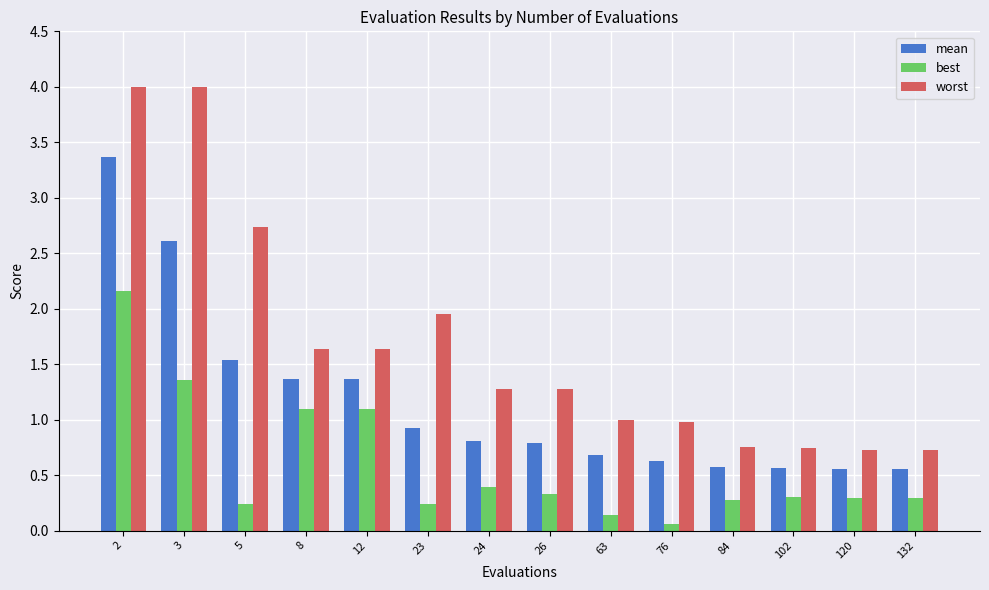

Is it true that best equals 0.3 at 84?

True